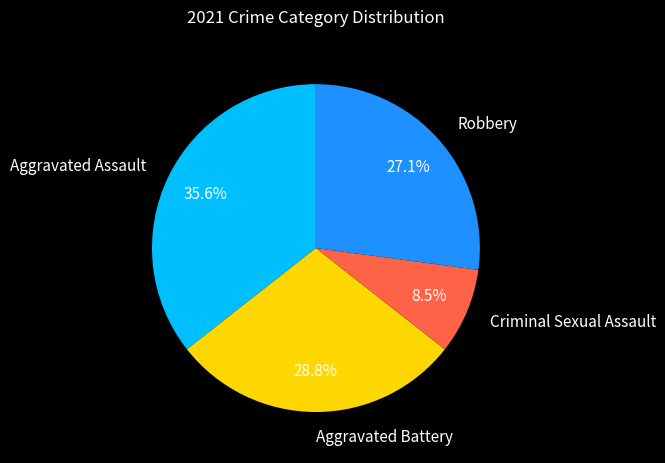

Is it true that Criminal Sexual Assault is 1% of the pie?

False